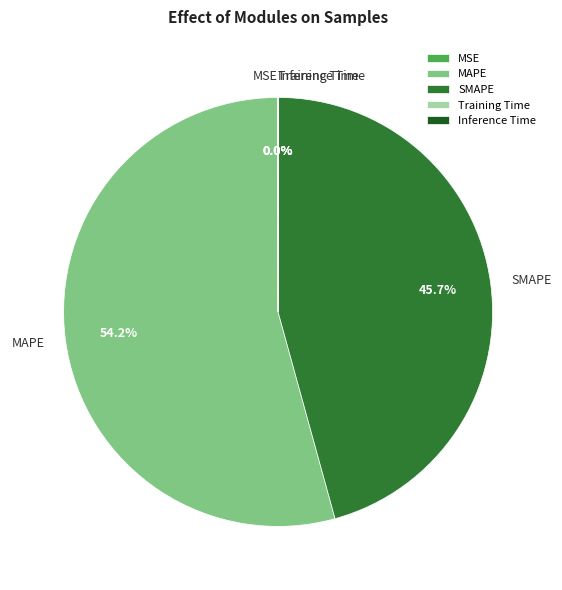

What percentage is the MAPE slice, to the nearest percent?

54%